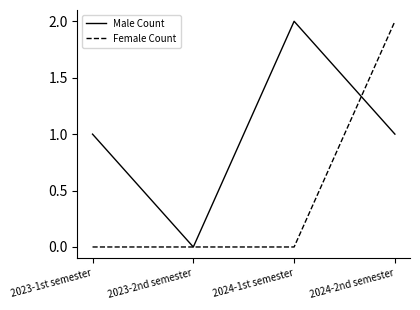

At which category is the sum across all series the highest?

2024-2nd semester